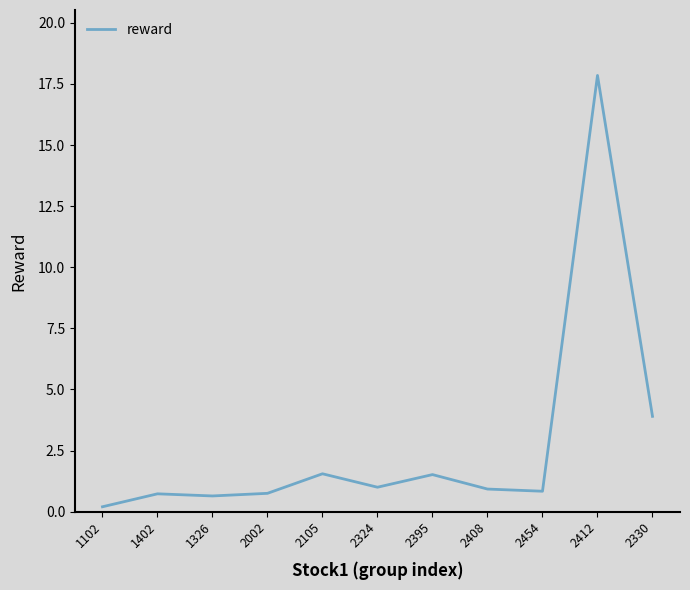

Which label corresponds to the smallest value in the chart?

1102